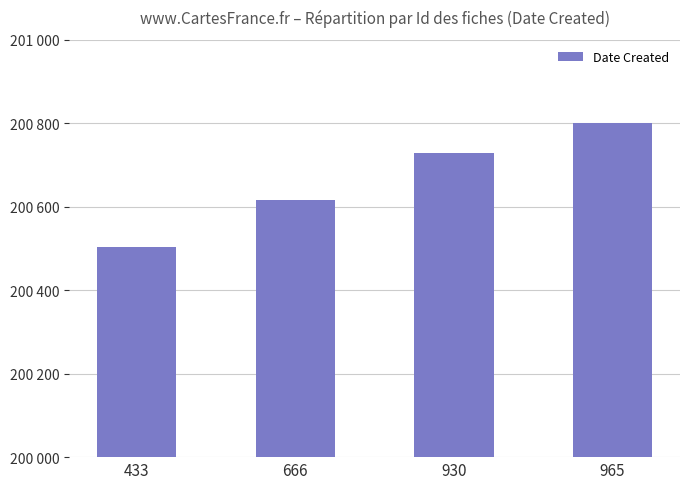

What is the difference between the values at 965 and 930?

73